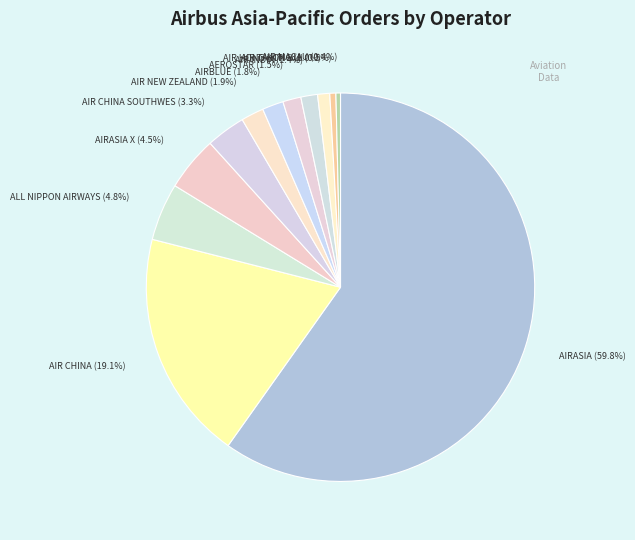

How many slices are in this pie chart?

12